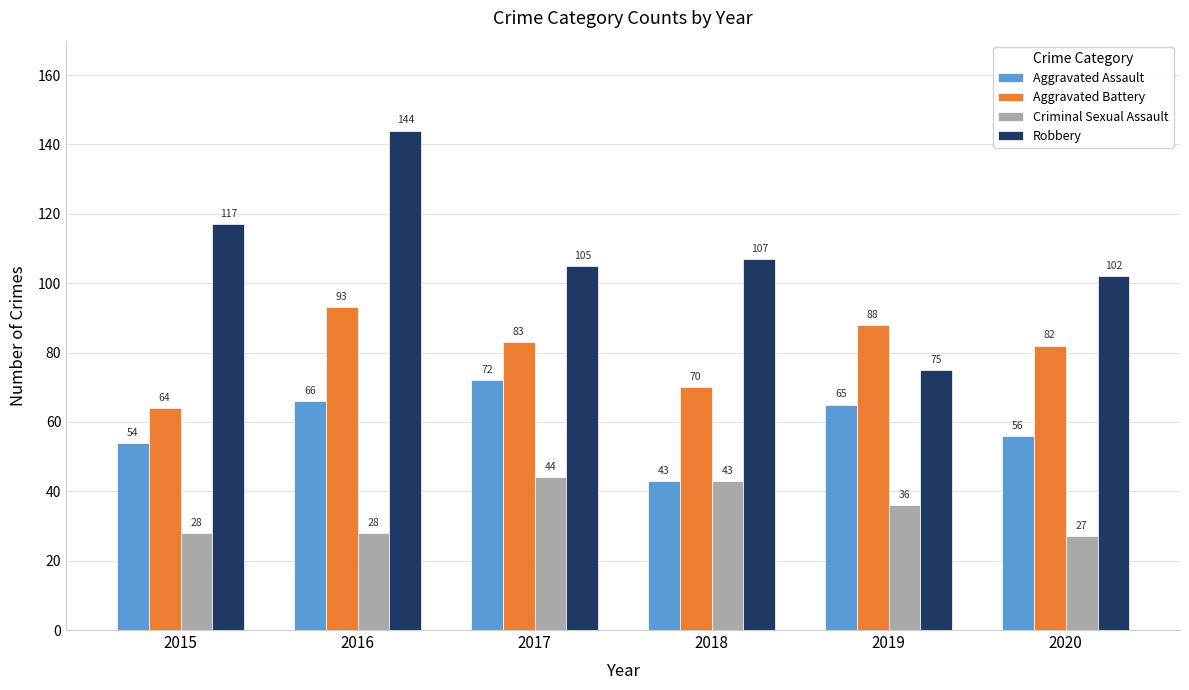

Does the chart contain stacked bars?

No